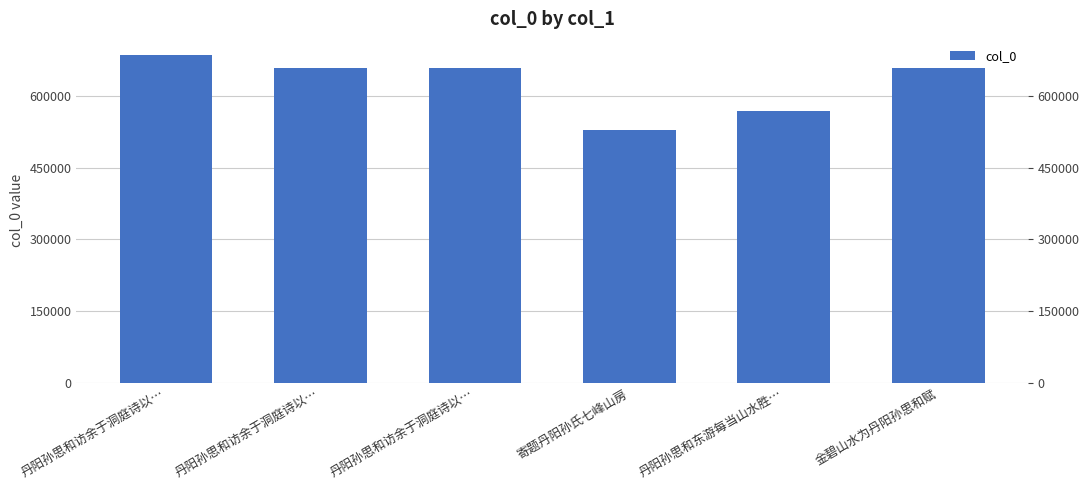

How many values are below 659142?

3